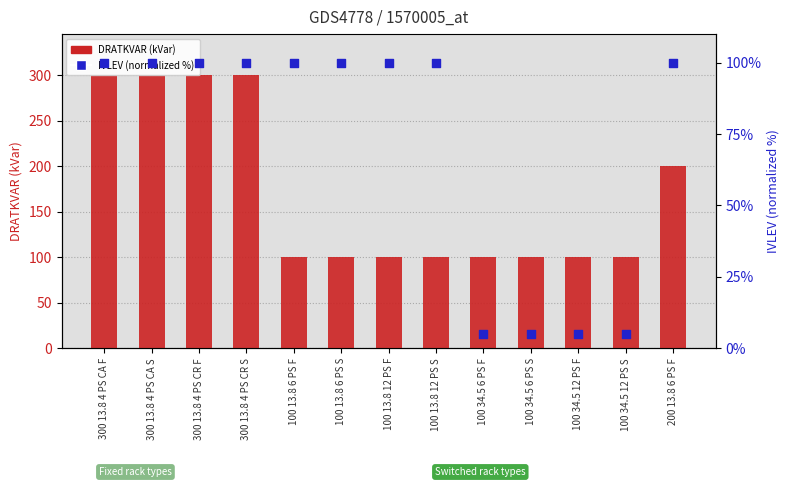

Is the value of DRATKVAR (kVar) at 300 13.8 4 PS CR F greater than the value of IVLEV (normalized %) at 100 34.5 6 PS S?

Yes